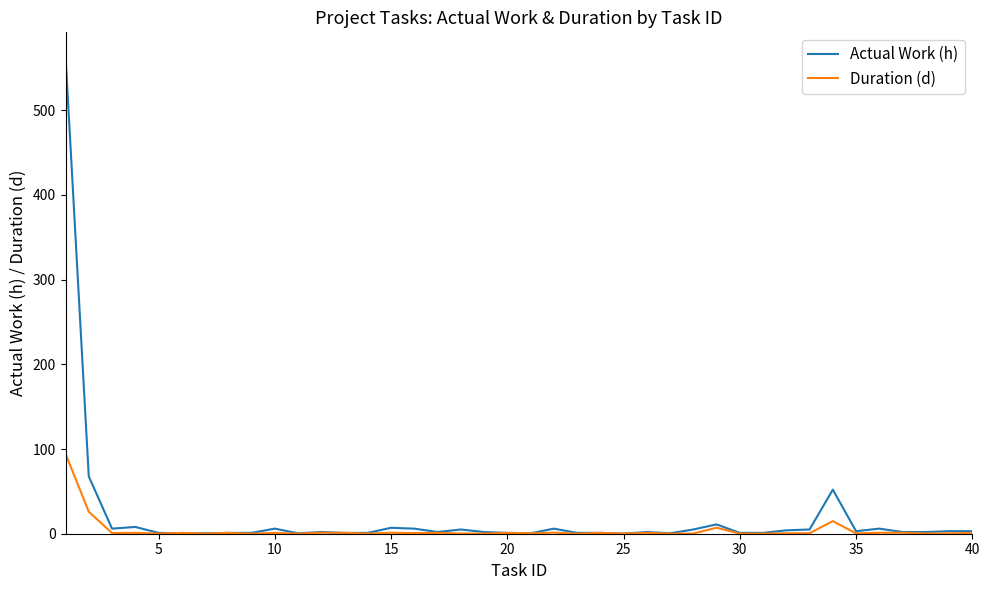

What is the maximum value for Duration (d)?

94.4